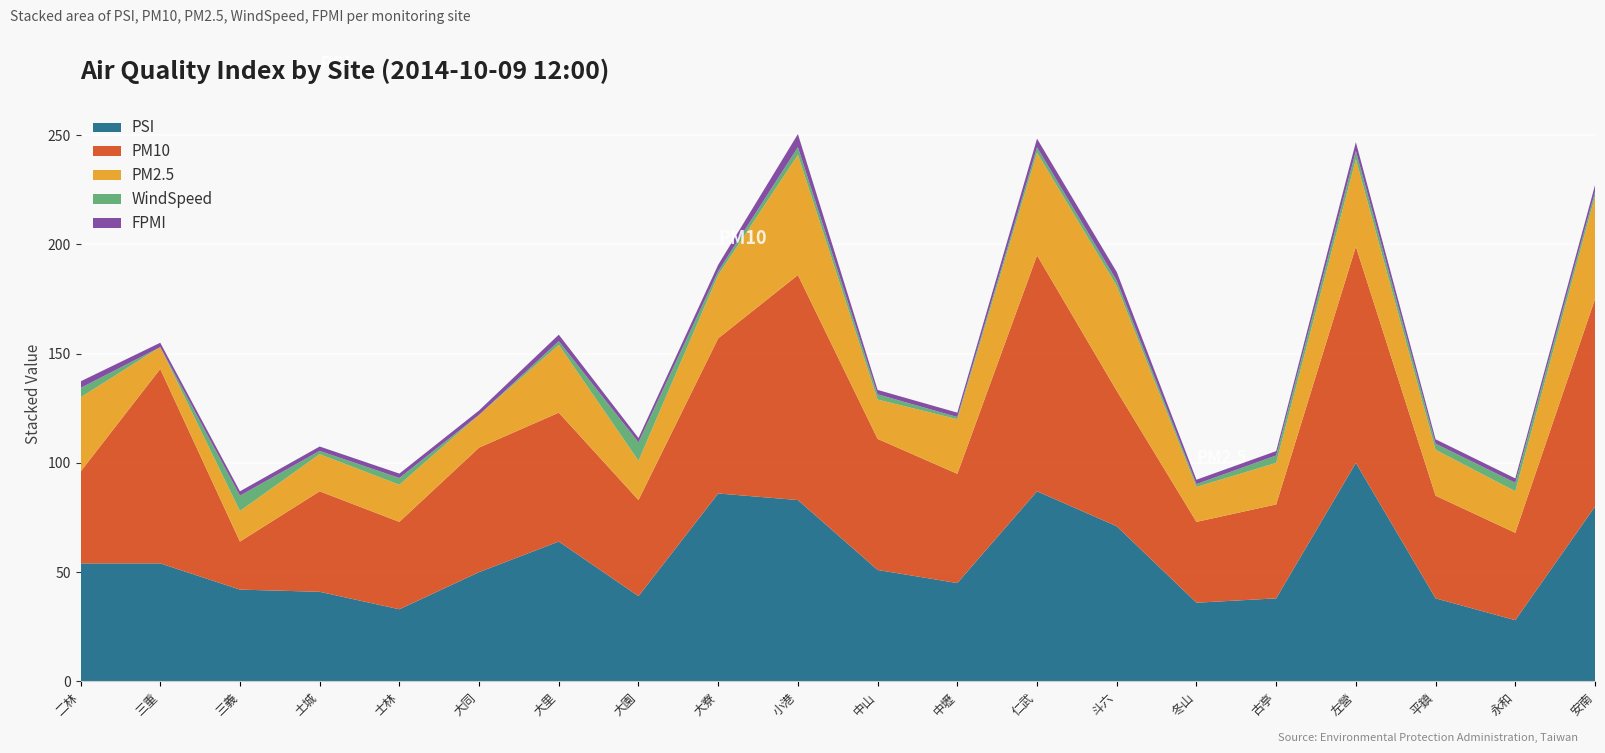

Reading left to right, transcribe all the data shown in this chart.

PSI: 二林=54.0	三重=54.0	三義=42.0	土城=41.0	士林=33.0	大同=50.0	大里=64.0	大園=39.0	大寮=86.0	小港=83.0	中山=51.0	中壢=45.0	仁武=87.0	斗六=71.0	冬山=36.0	古亭=38.0	左營=100.0	平鎮=38.0	永和=28.0	安南=80.0
PM10: 二林=42.0	三重=89.0	三義=22.0	土城=46.0	士林=40.0	大同=57.0	大里=59.0	大園=44.0	大寮=71.0	小港=103.0	中山=60.0	中壢=50.0	仁武=108.0	斗六=62.0	冬山=37.0	古亭=43.0	左營=99.0	平鎮=47.0	永和=40.0	安南=95.0
PM2.5: 二林=34.0	三重=10.0	三義=14.0	土城=17.0	士林=17.0	大同=15.0	大里=31.0	大園=18.0	大寮=29.0	小港=55.0	中山=18.0	中壢=25.0	仁武=47.0	斗六=48.0	冬山=16.0	古亭=19.0	左營=40.0	平鎮=21.0	永和=19.0	安南=47.0
WindSpeed: 二林=4.3	三重=0.0	三義=7.0	土城=1.5	士林=3.1	大同=0.0	大里=1.7	大園=8.4	大寮=1.7	小港=3.5	中山=2.4	中壢=1.0	仁武=2.4	斗六=2.4	冬山=1.3	古亭=3.4	左營=3.8	平鎮=2.8	永和=3.9	安南=2.1
FPMI: 二林=3.0	三重=2.0	三義=2.0	土城=2.0	士林=2.0	大同=2.0	大里=3.0	大園=2.0	大寮=3.0	小港=6.0	中山=2.0	中壢=2.0	仁武=4.0	斗六=4.0	冬山=2.0	古亭=2.0	左營=4.0	平鎮=2.0	永和=2.0	安南=3.0